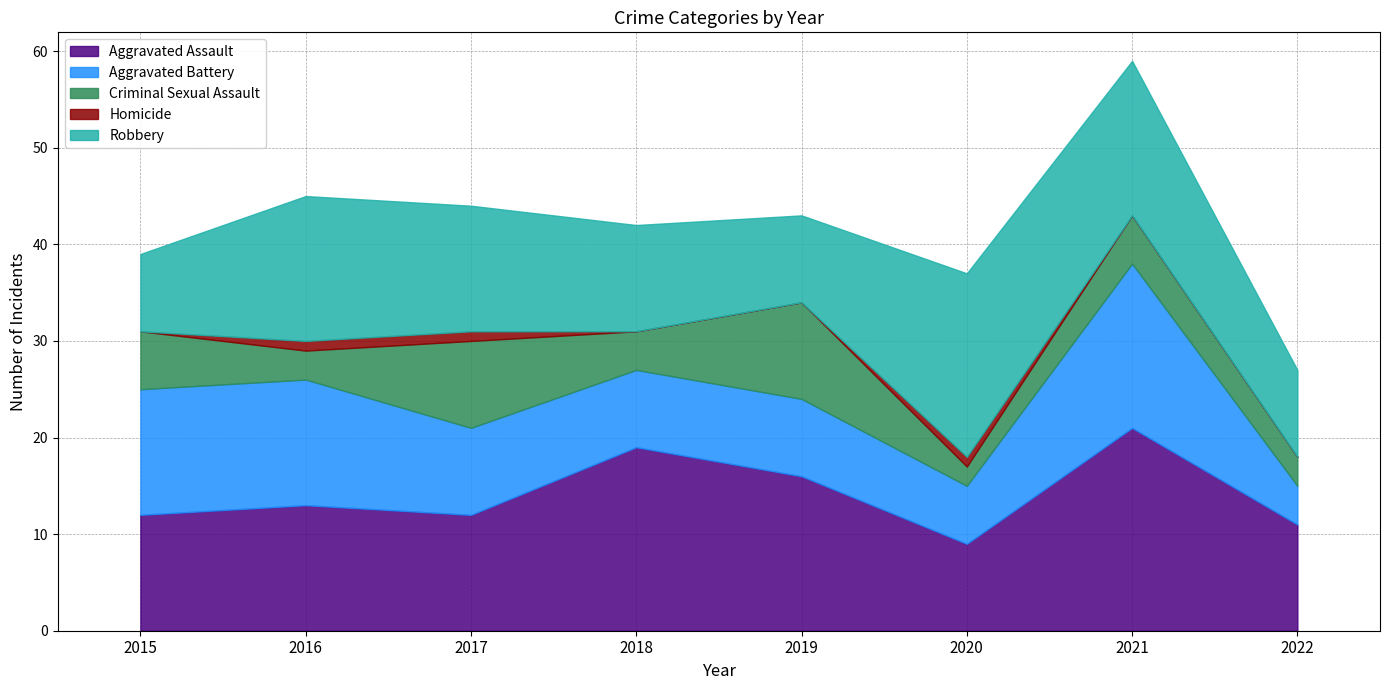

Which series has the widest spread of values?

Aggravated Battery